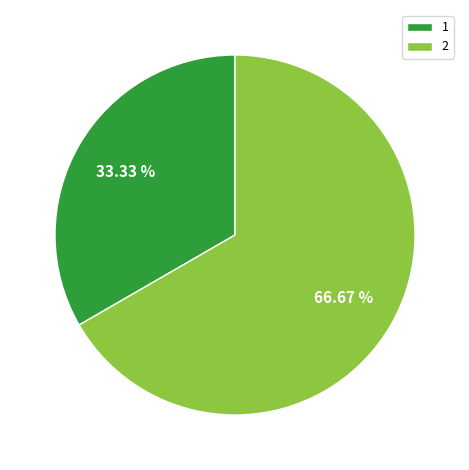

How many slices are in this pie chart?

2